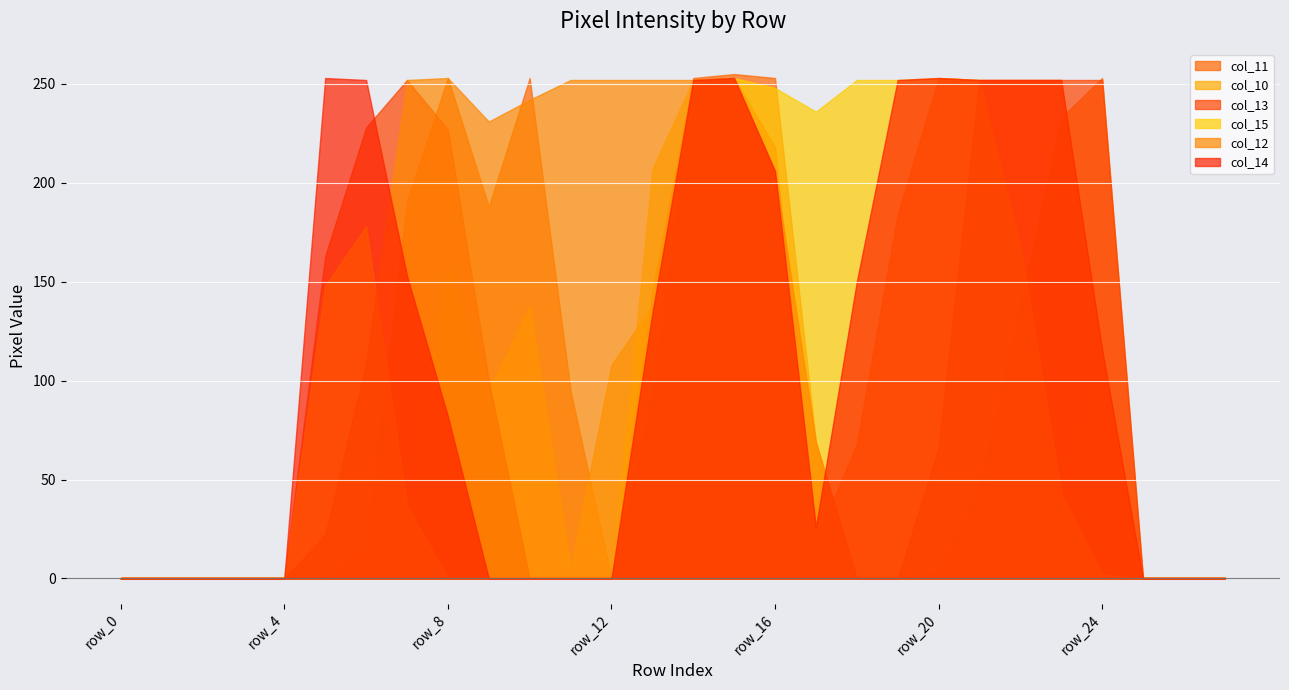

Where does the col_14 series first go above 116?

row_5